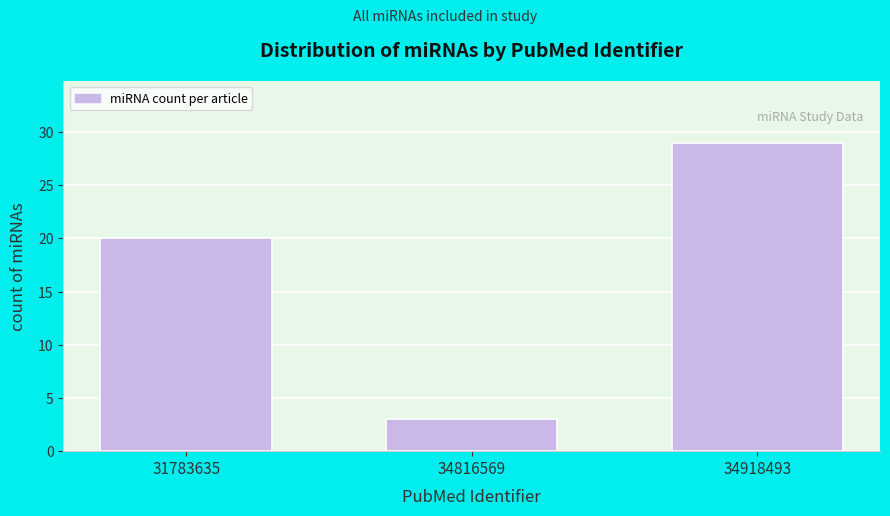

Reading left to right, transcribe all the data shown in this chart.

31783635=20	34816569=3	34918493=29